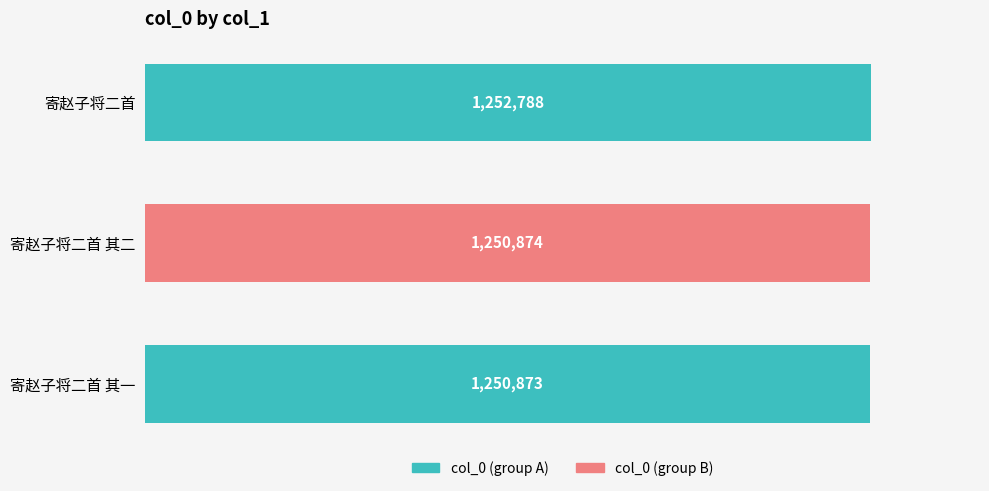

Where is the data nearest to the value 1251830?

寄赵子将二首 其二